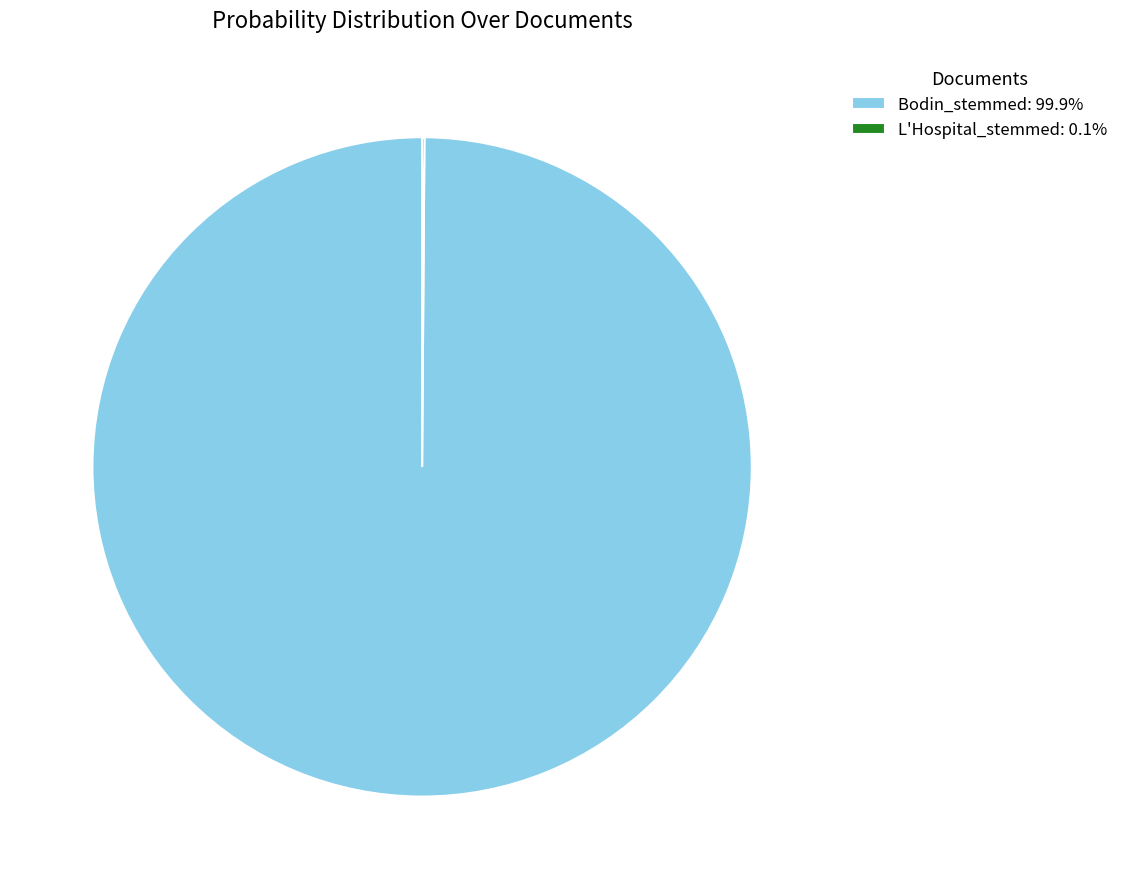

Does any single category account for the majority?

Yes